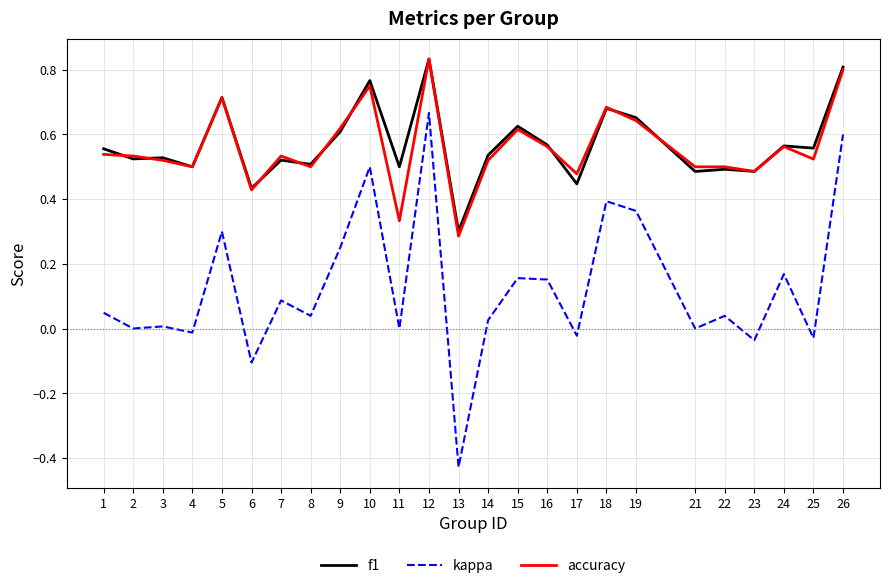

True or false: kappa and accuracy cross at least once.

False